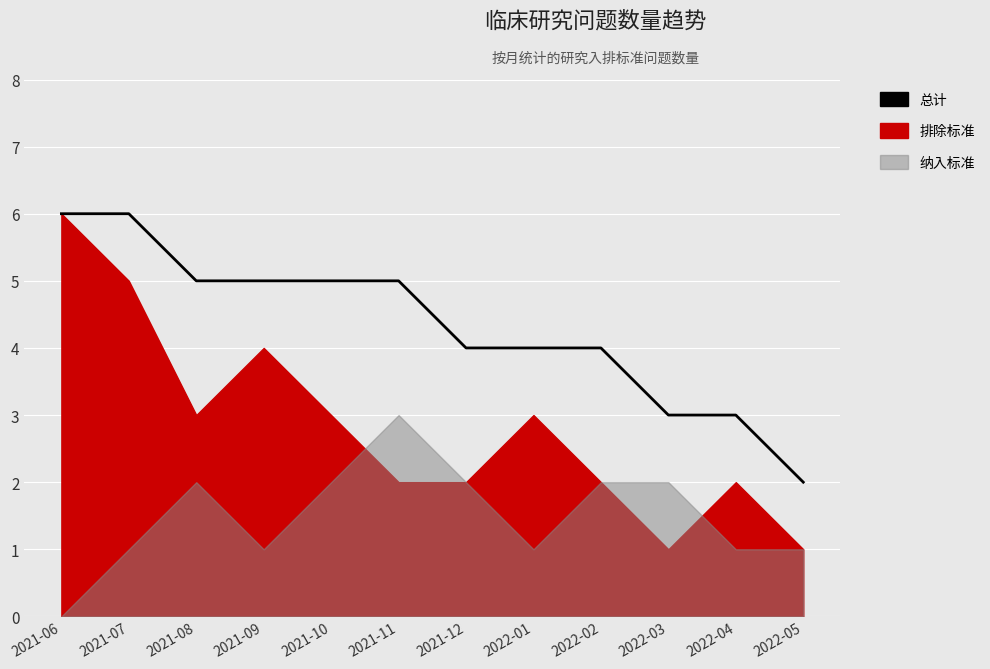

What position from the right is 2021-11?

7